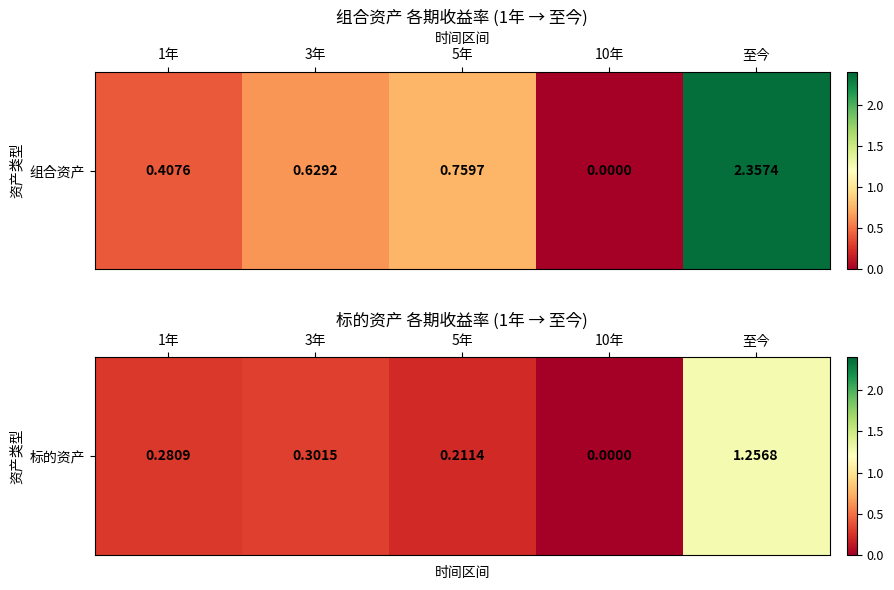

True or false: the data shows 0.7 at 10年.

False